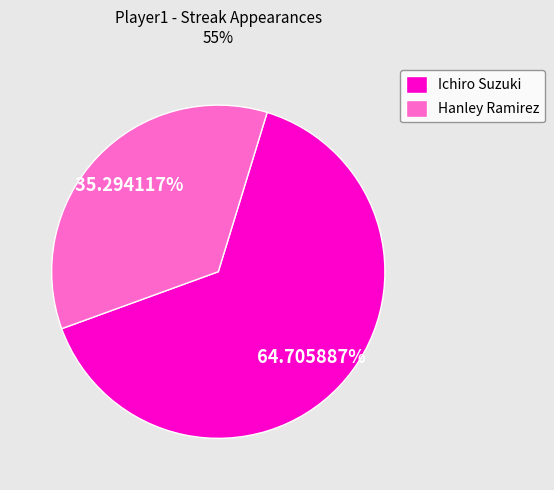

Rank the categories by value from lowest to highest.

Hanley Ramirez, Ichiro Suzuki